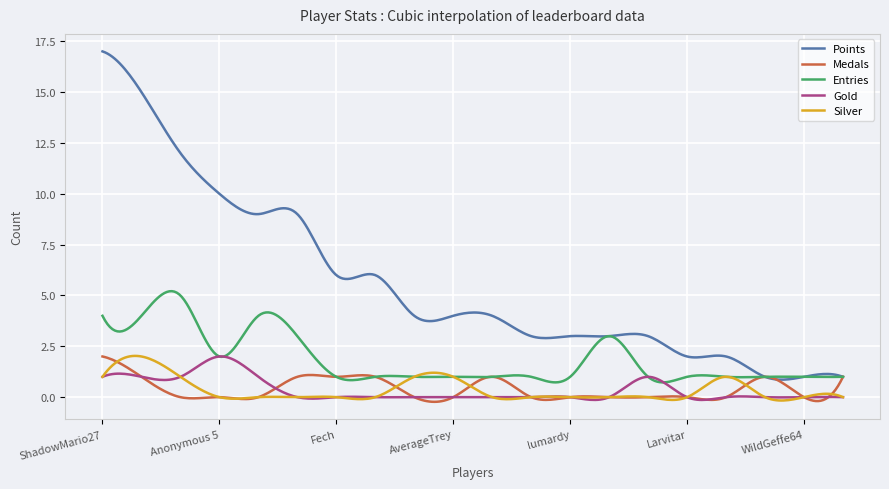

Does the chart have visible grid lines?

Yes